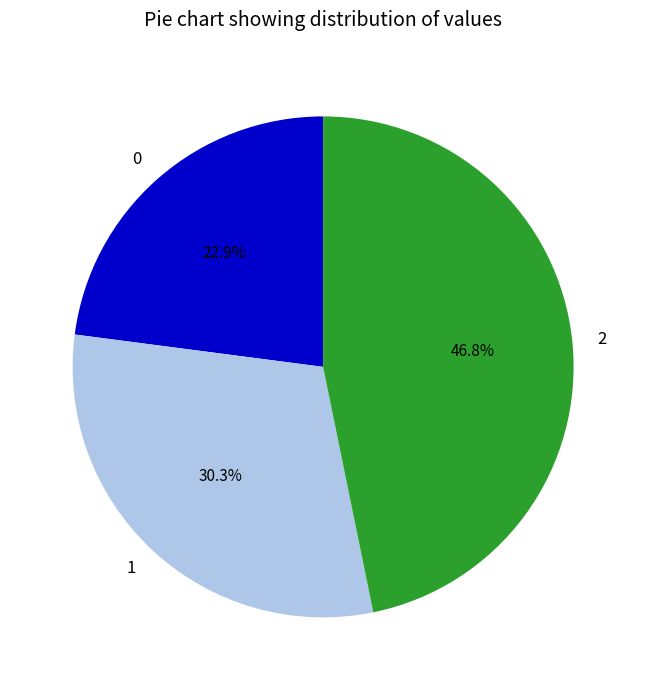

Which has a higher value, 0 or 1?

1